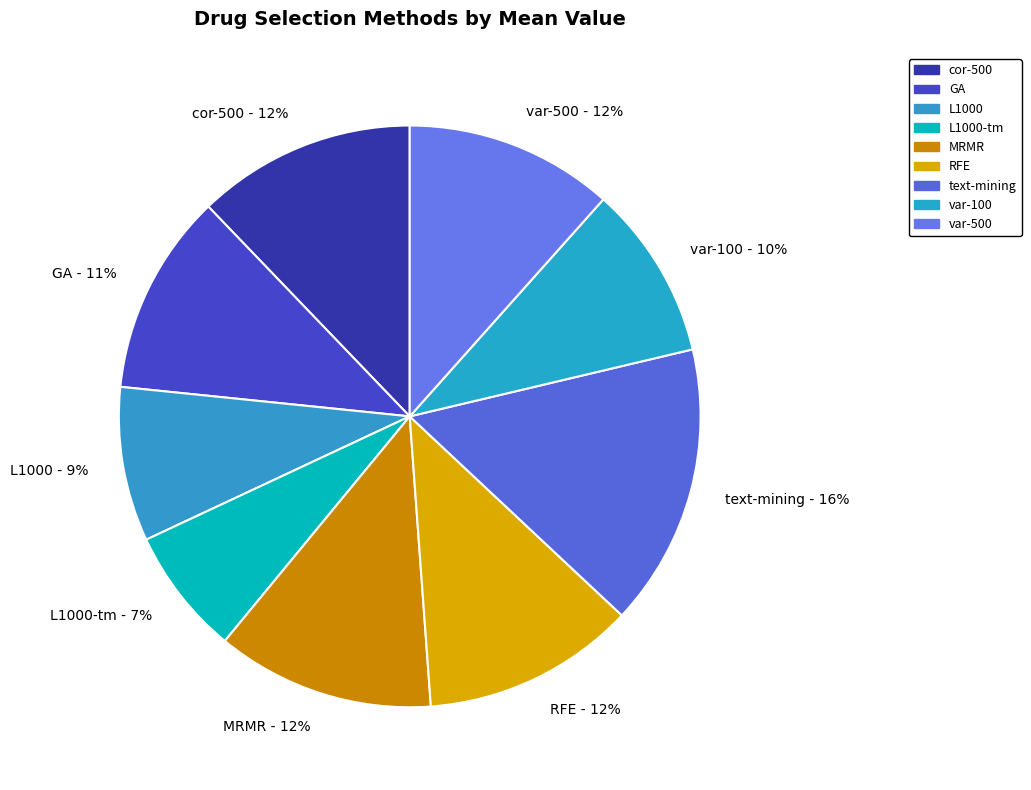

How many segments does this pie chart have?

9